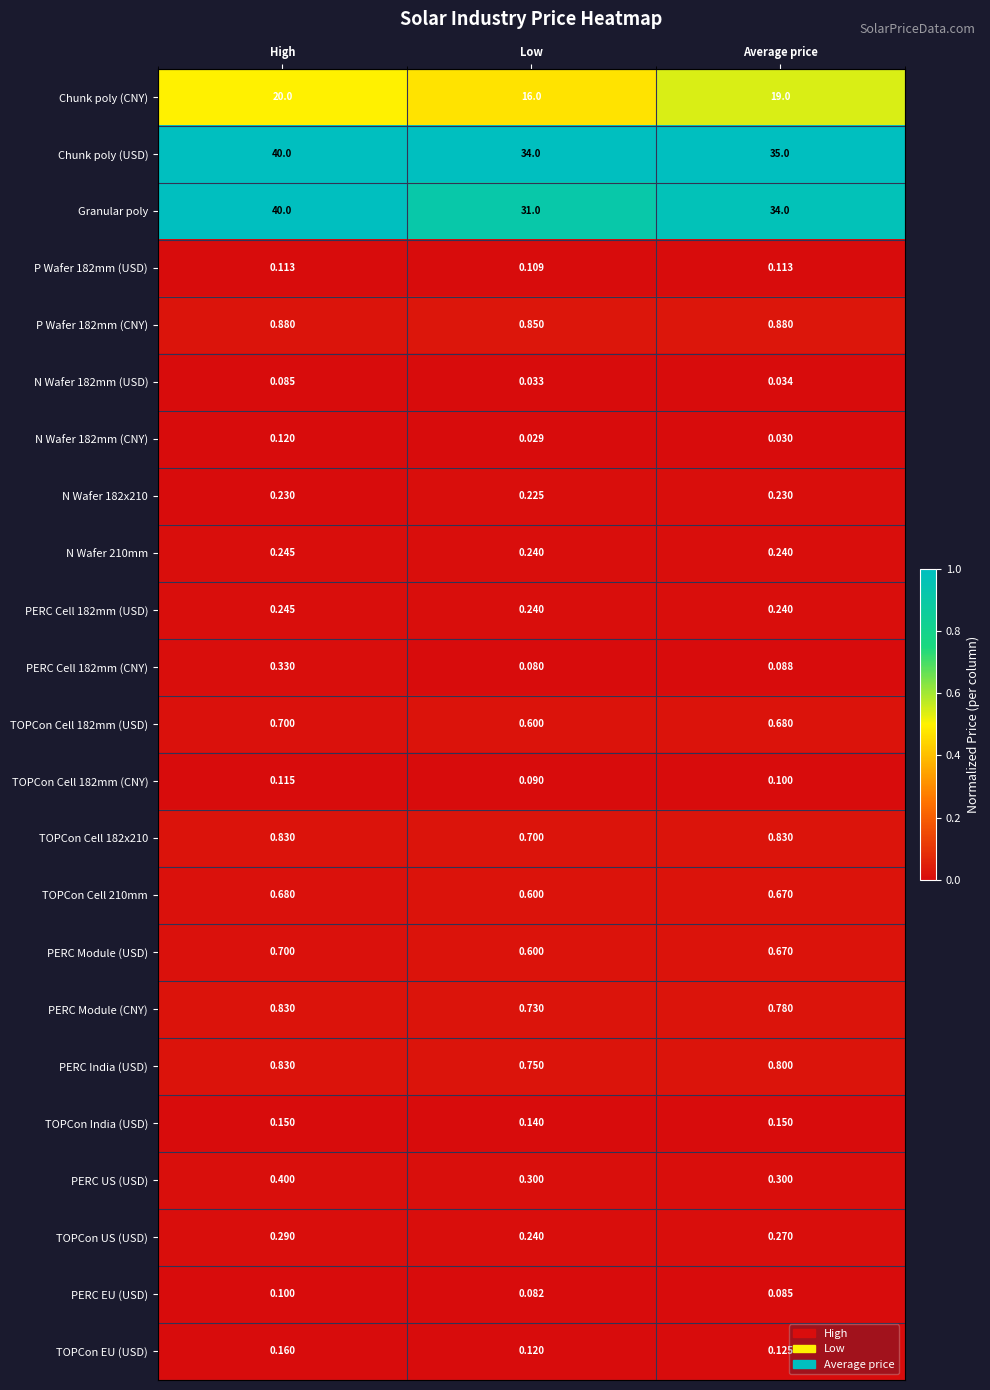

How many distinct data groups are displayed?

23